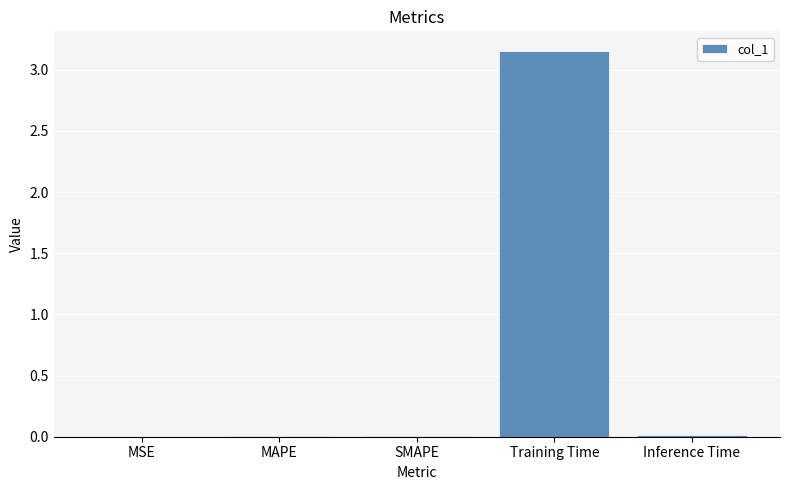

Which label corresponds to the largest value in the chart?

Training Time